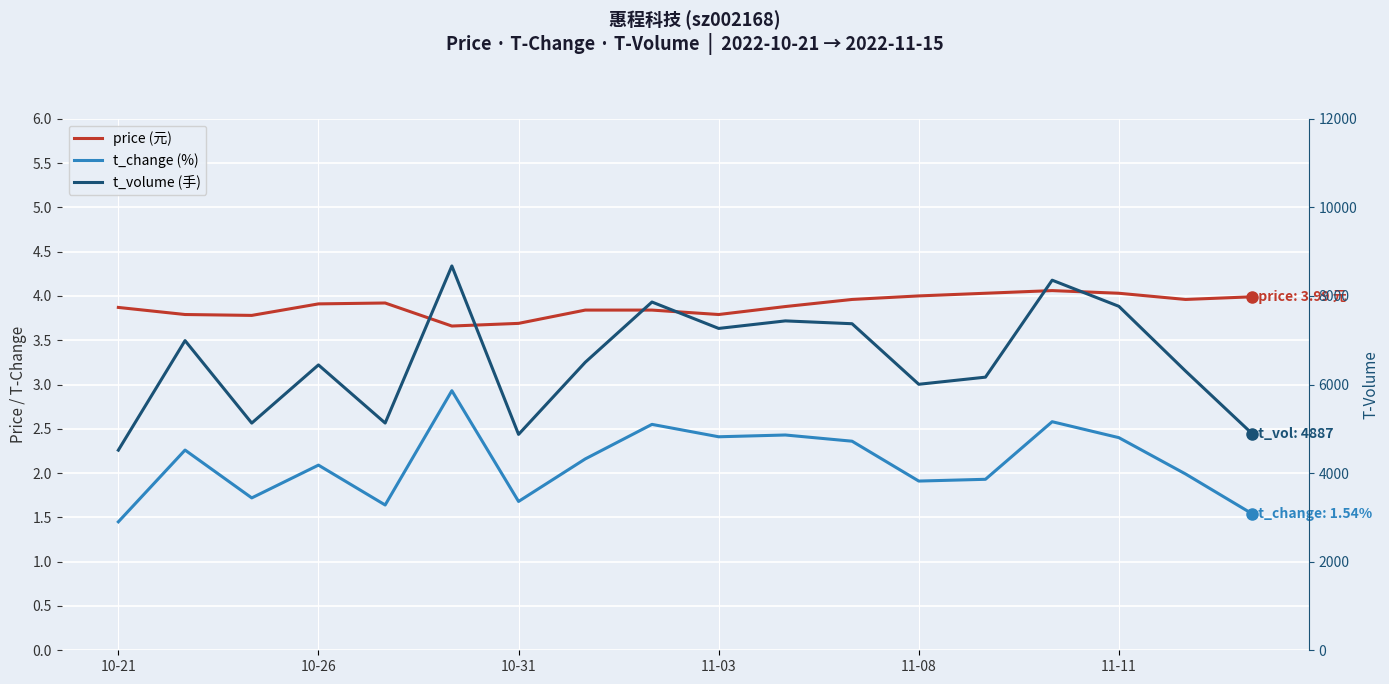

At how many categories does at least one series exceed 3082?

18